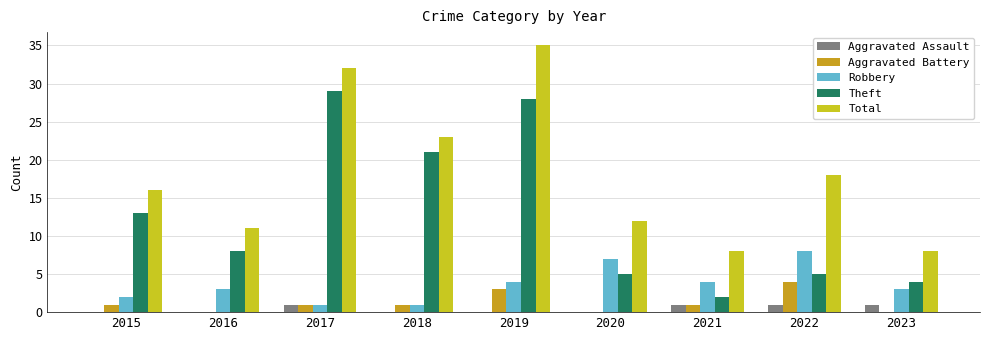

Count the number of data series in this chart.

5